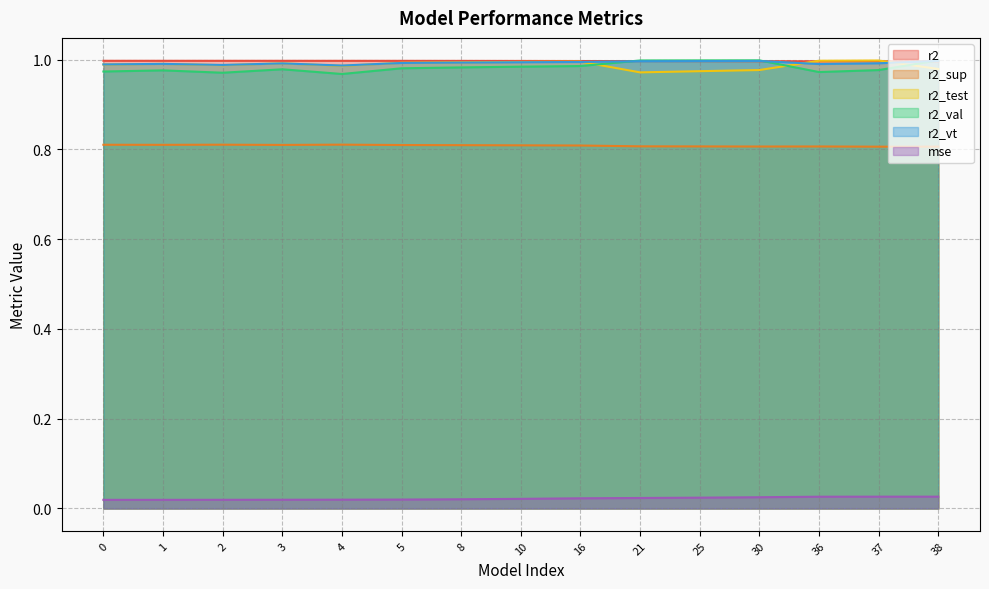

What is the value of the r2 point at the 4th from the left?

1.0